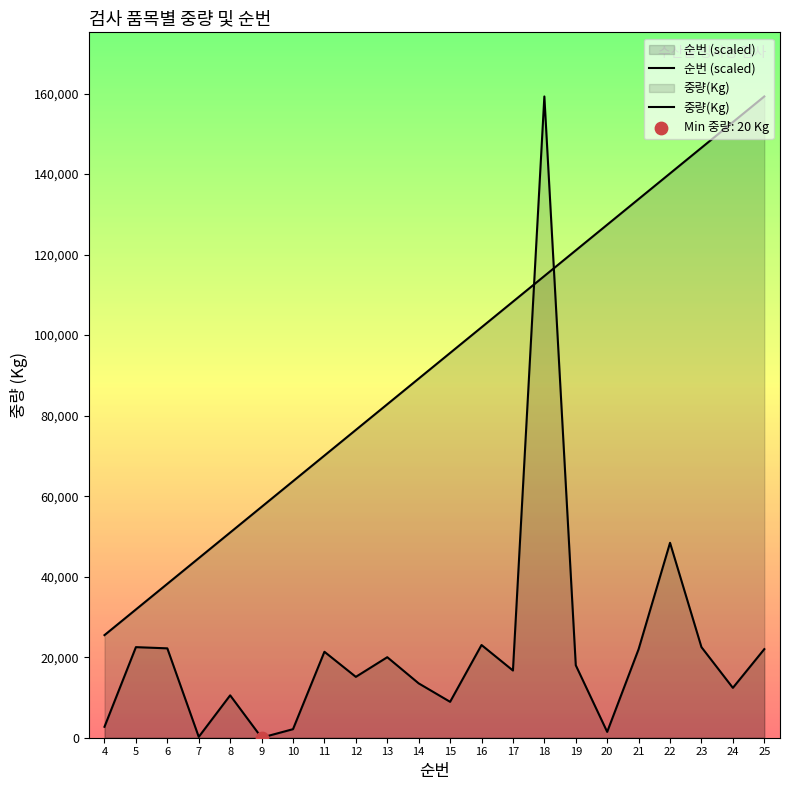

What is the total value across all series at 5?

54357.0